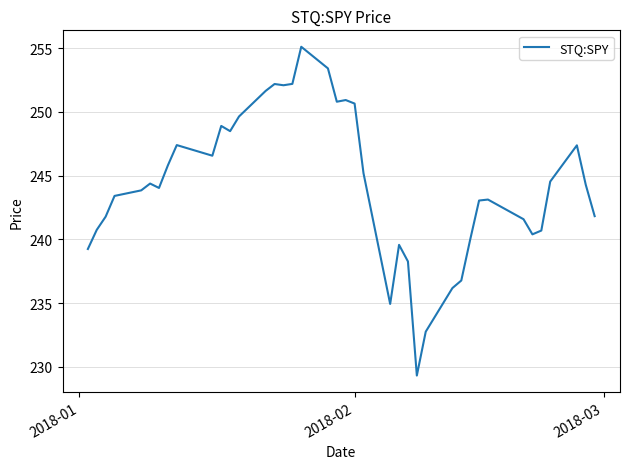

What is the smallest value displayed?

229.3